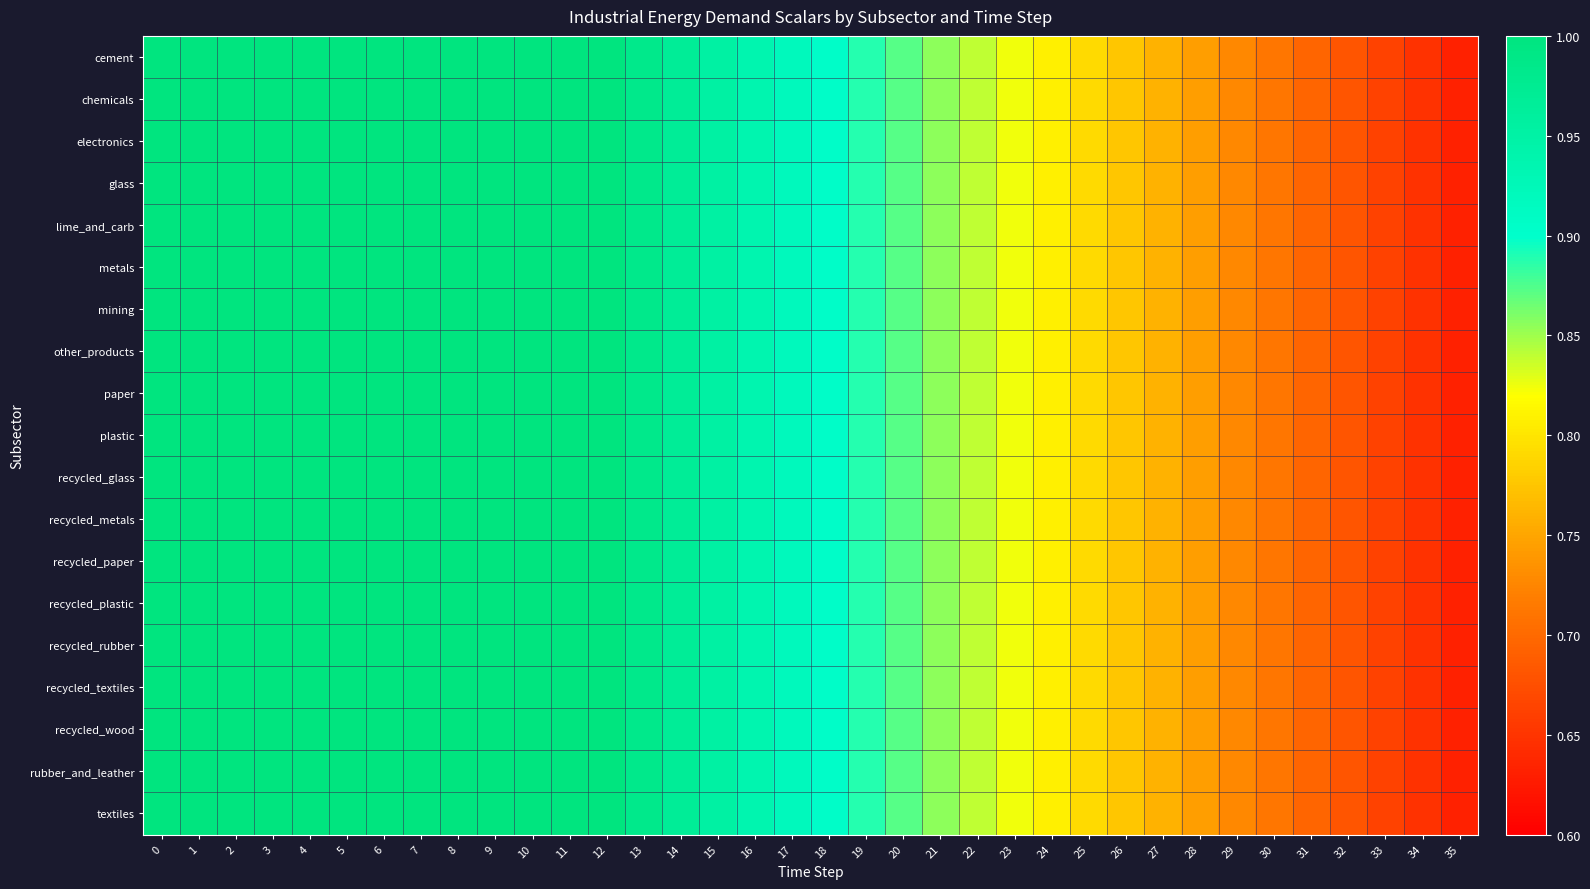

How many categories are shown in the chart?

36